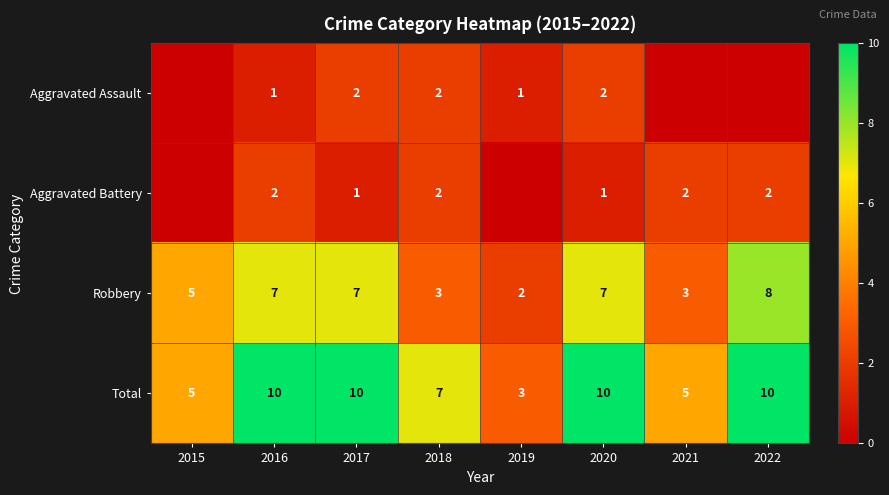

What is the approximate value of Robbery at 2016?

7